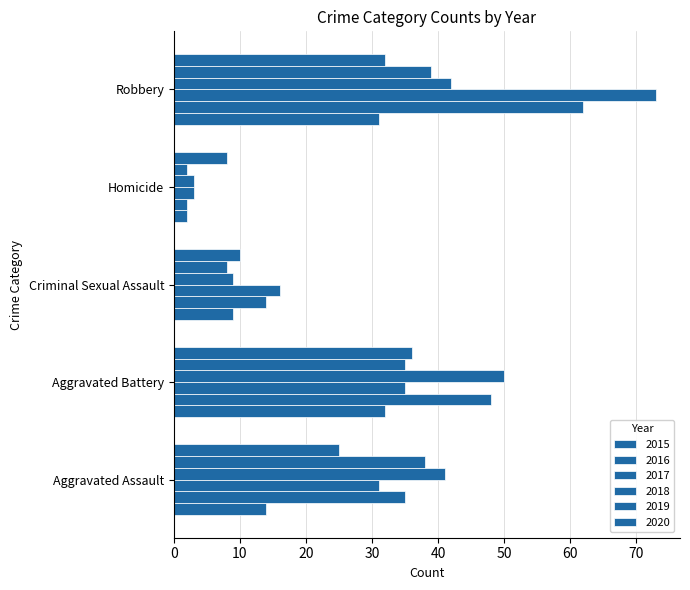

How many data points does each series have?

5